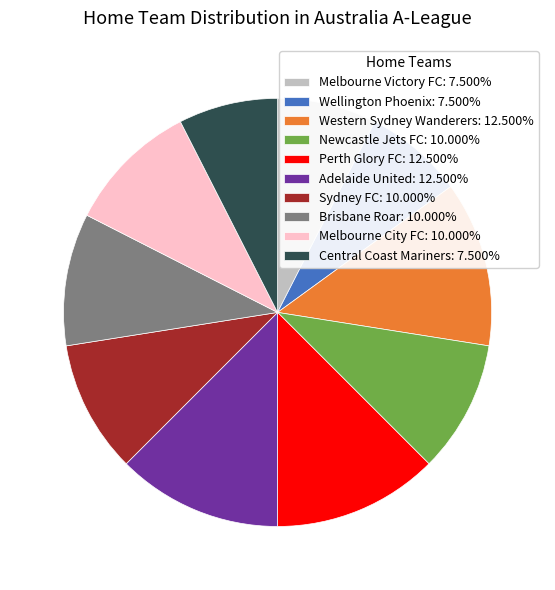

Is Western Sydney Wanderers: 12.500% the majority of the pie?

No